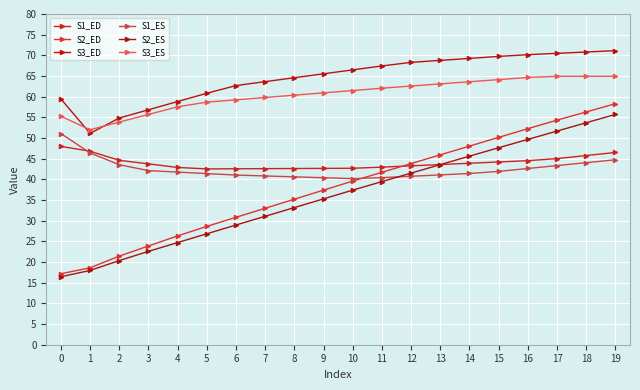

What is the maximum value shown in the chart?

71.1